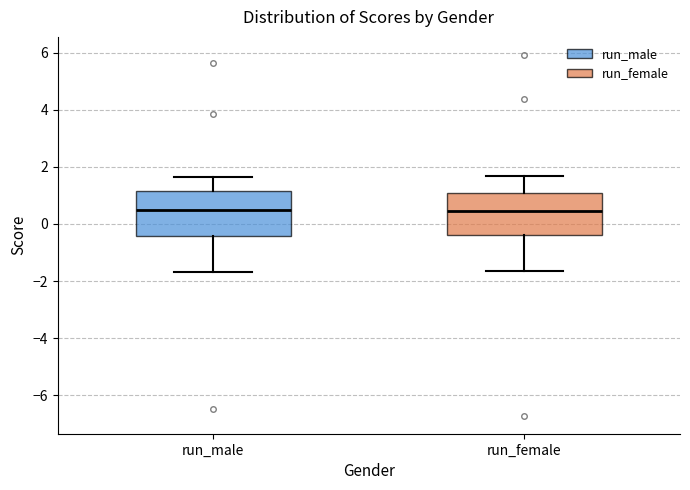

Reading left to right, read every box against the y-axis: the position of its median line, the range the box covers, and the ends of its whiskers. The values are not printed on the chart, so give them approximately, as read against the axis.

run_male: median 0.6, box -0.4 to 1.2, whiskers -1.6 to 1.6
run_female: median 0.4, box -0.4 to 1.0, whiskers -1.6 to 1.6